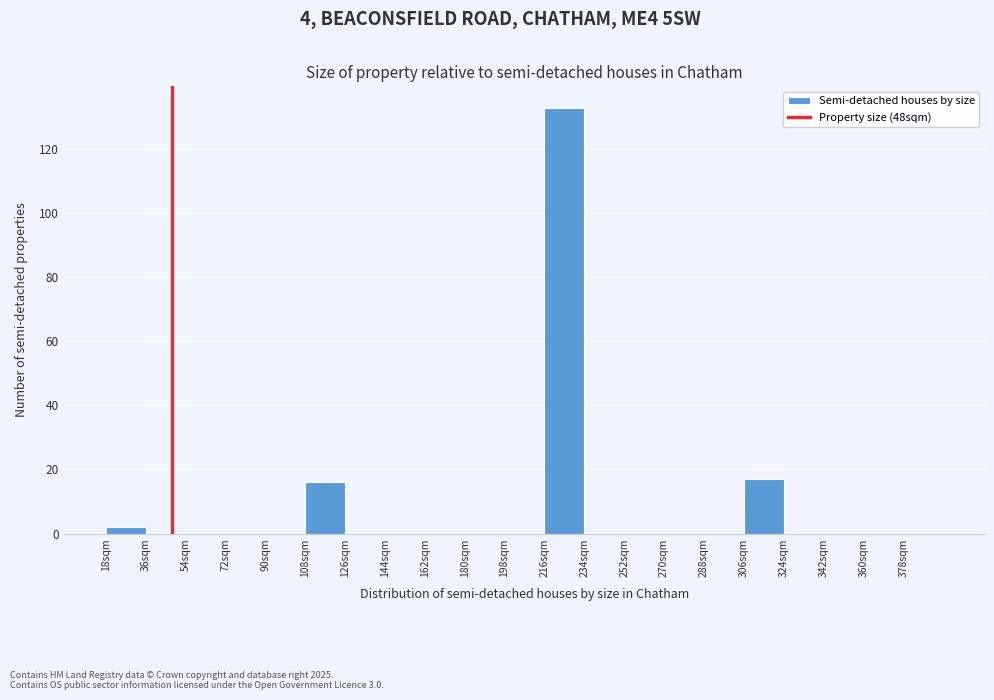

Which range on the x-axis has the tallest bar?

216 to 234